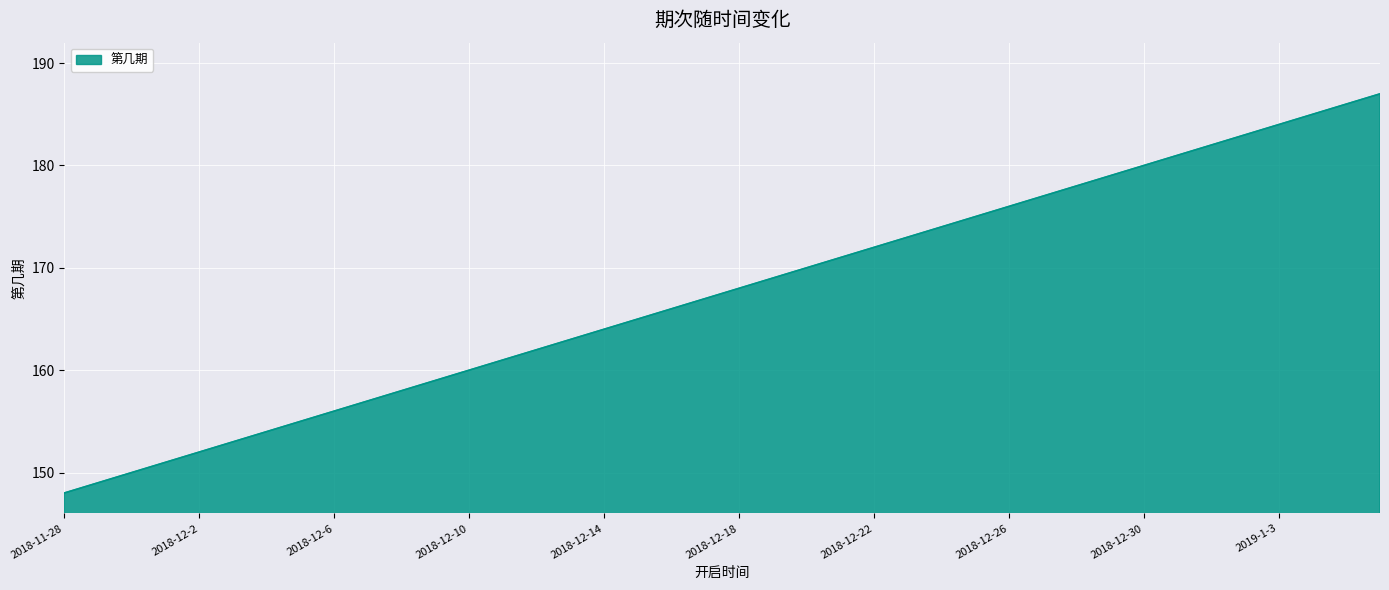

True or false: the data has more than 1 interior local peaks.

False